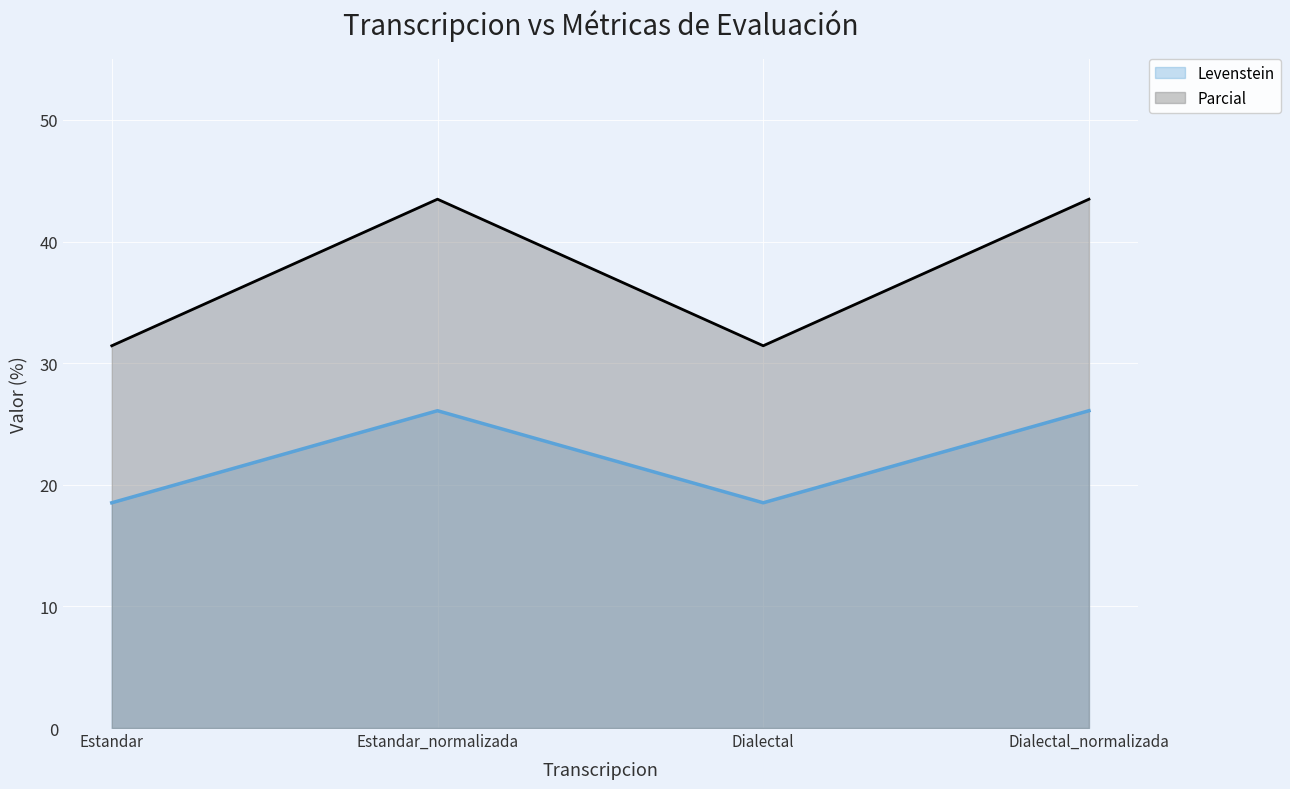

Does the chart display data point markers on the line(s)?

No